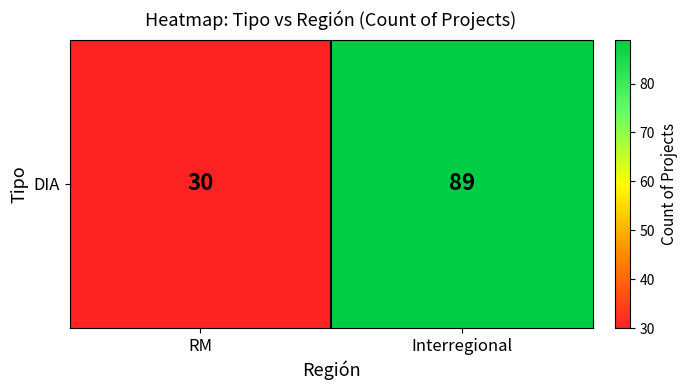

What is the sum of all values?

119